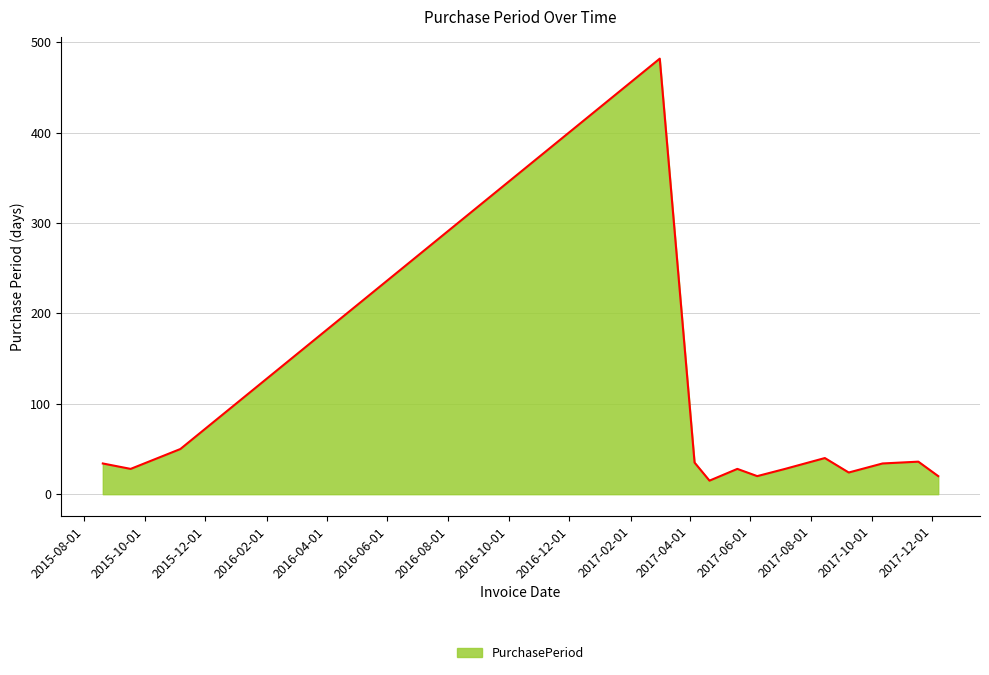

What is the difference between the maximum and minimum values?

467